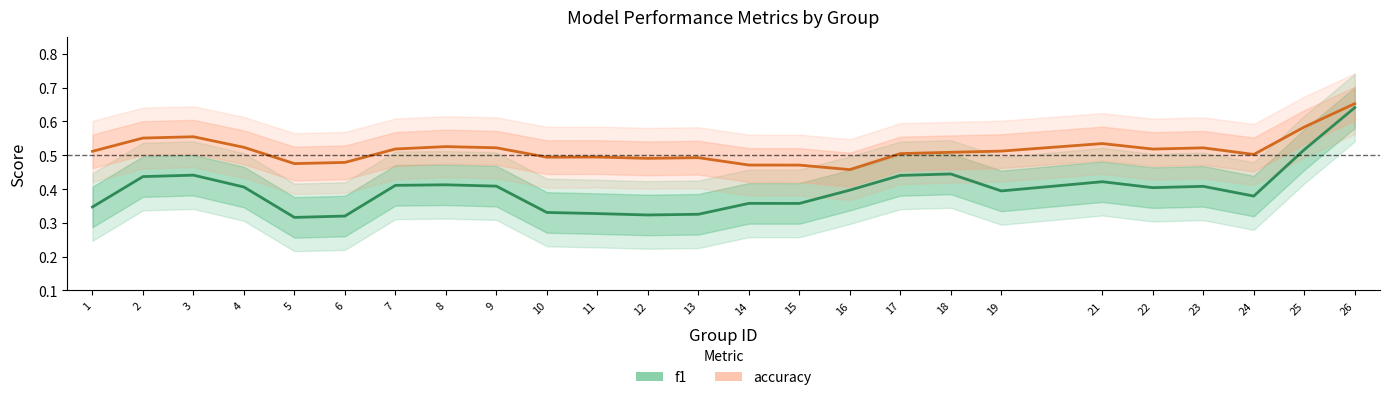

Which series changed the most between 21 and 22?

f1